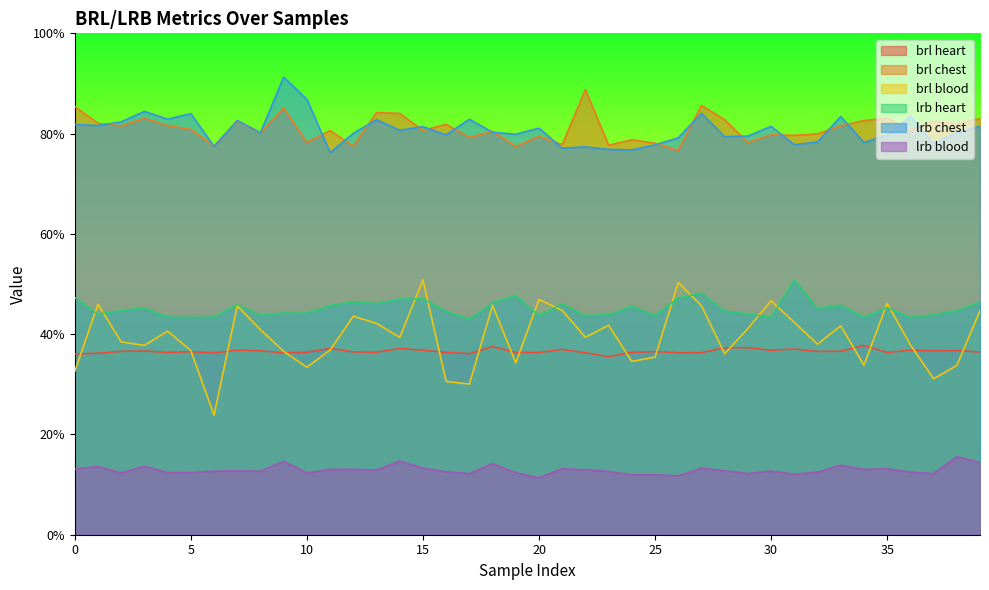

Which series has the largest total across all categories?

brl chest